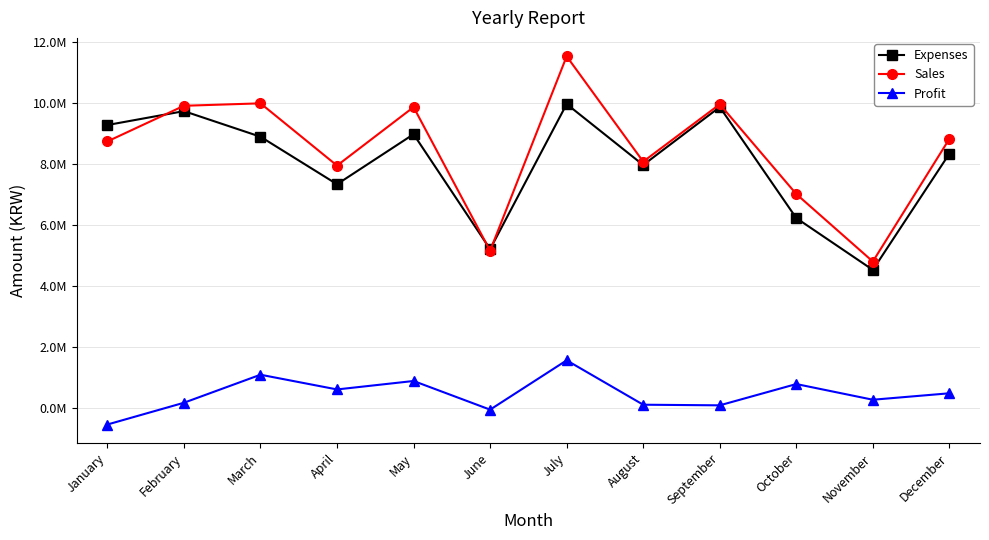

What are all the series names shown in the legend?

Expenses, Sales, Profit